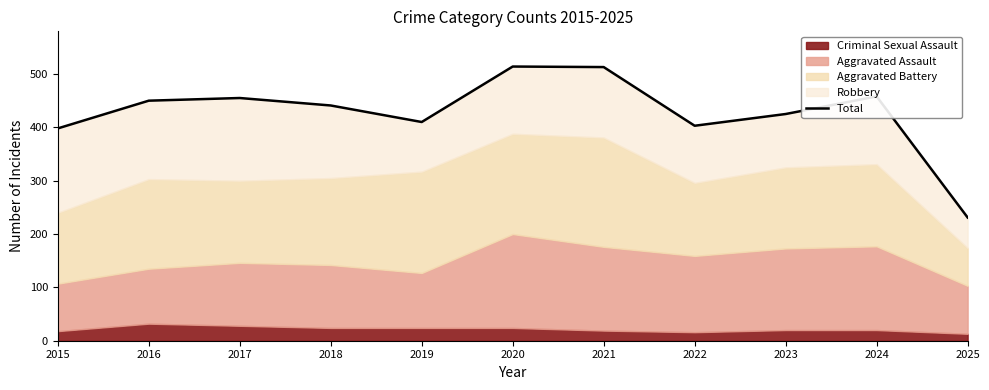

Reading left to right, what are all the values shown in this chart?

2015=398	2016=450	2017=455	2018=441	2019=410	2020=514	2021=513	2022=403	2023=425	2024=458	2025=231